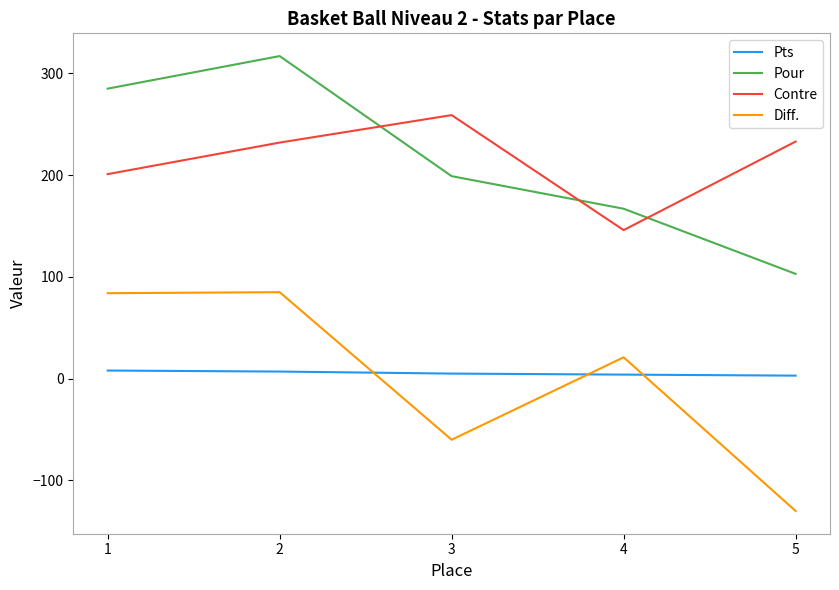

At which label does Pour reach its minimum?

5